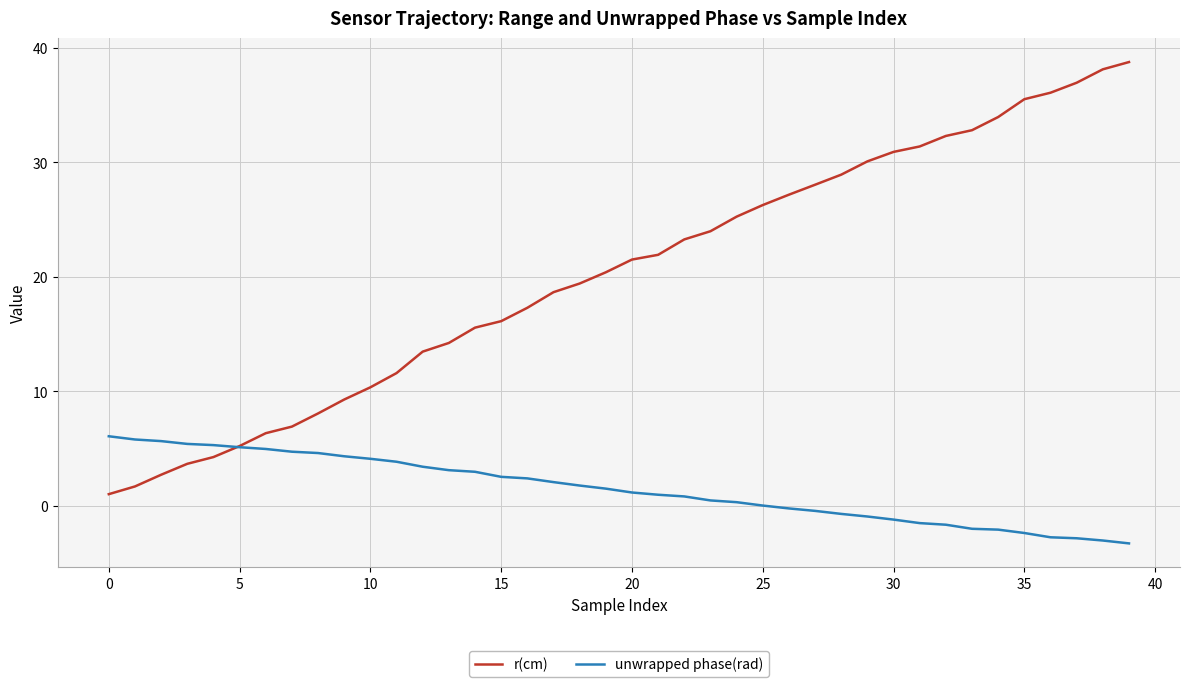

True or false: r(cm) and unwrapped phase(rad) cross at least once.

True